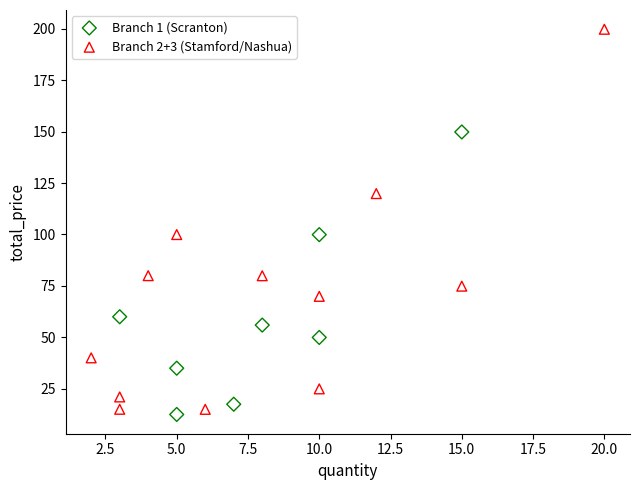

Which series contains the highest Y value?

Branch 2+3 (Stamford/Nashua)